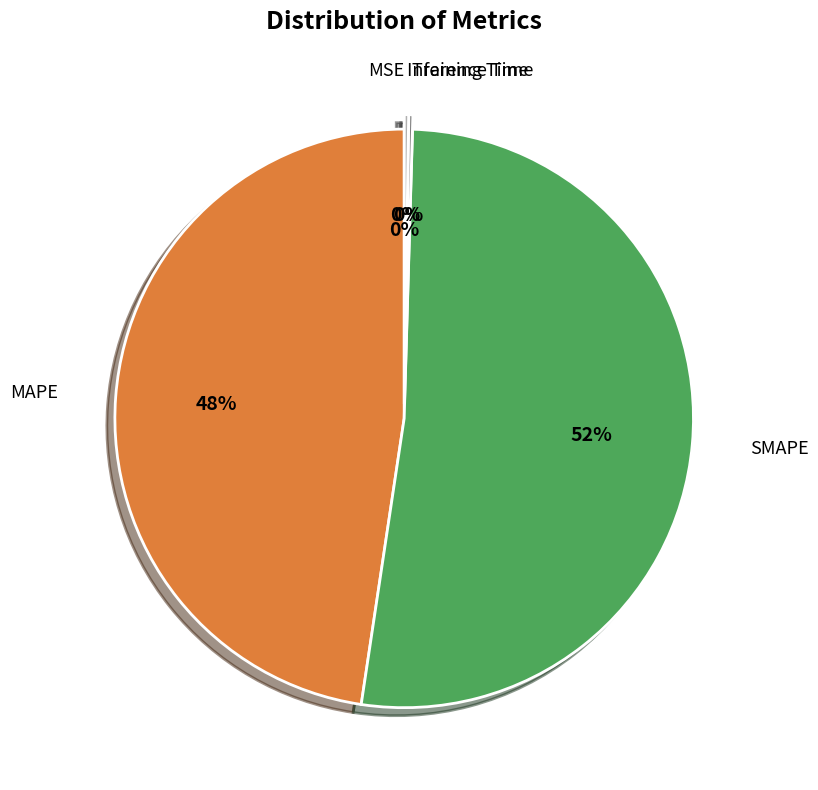

Does any single category account for the majority?

Yes